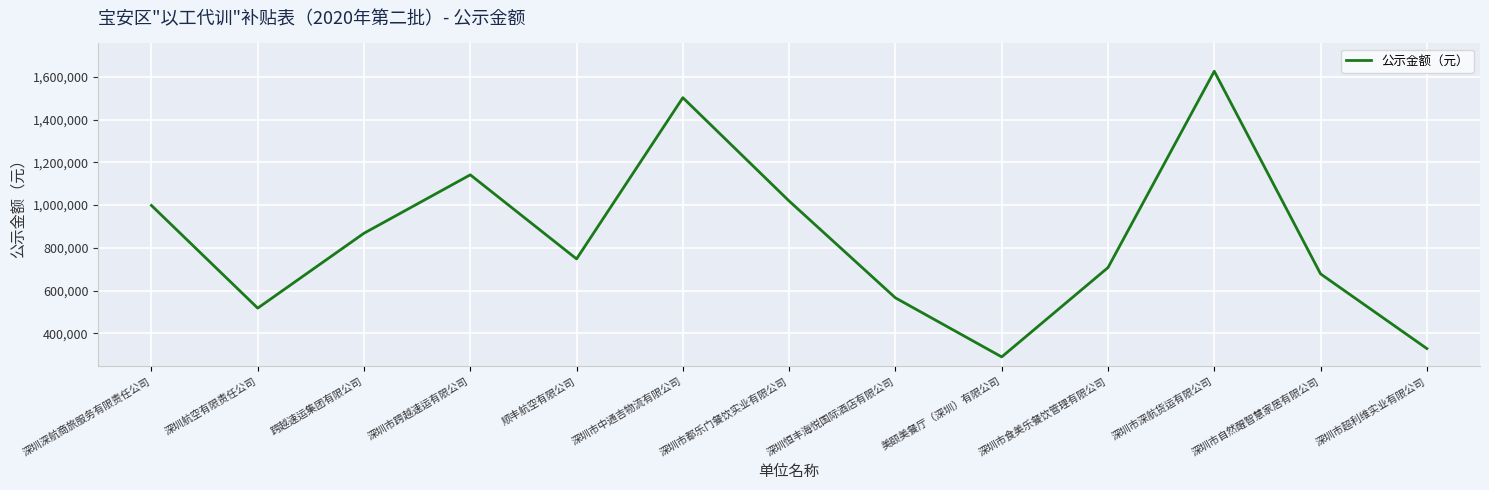

What is the sum of all values?

10995000